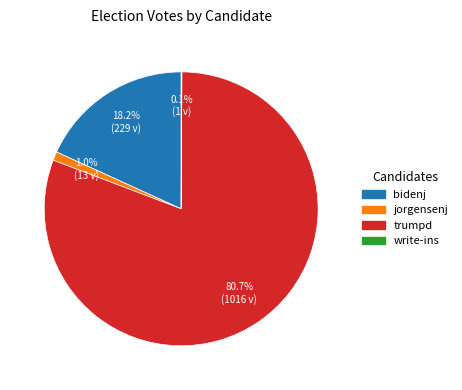

How much of the chart is everything except trumpd?

19.3%